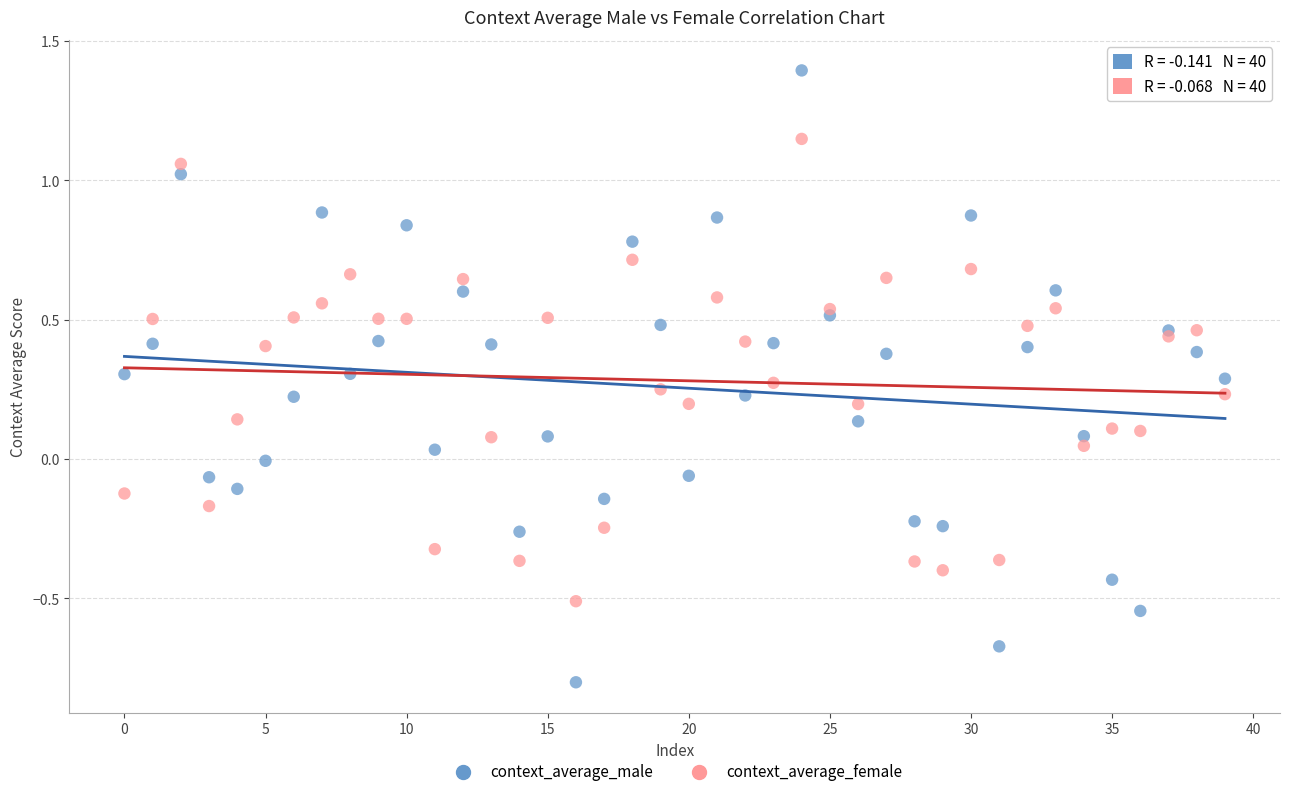

Which series has the widest spread of Y values?

context_average_male